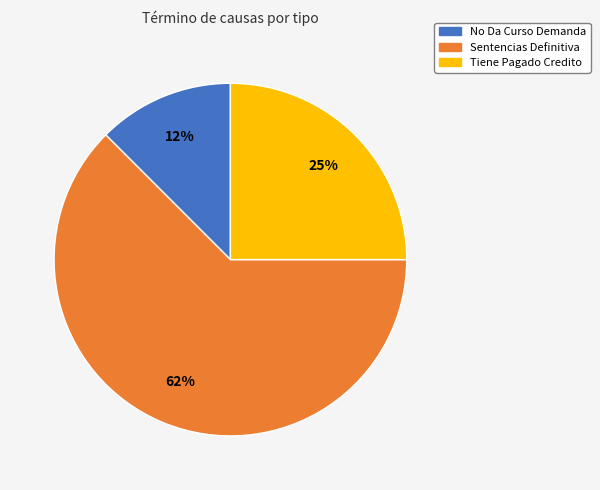

To the nearest percent, what percentage of the pie is Tiene Pagado Credito?

25%